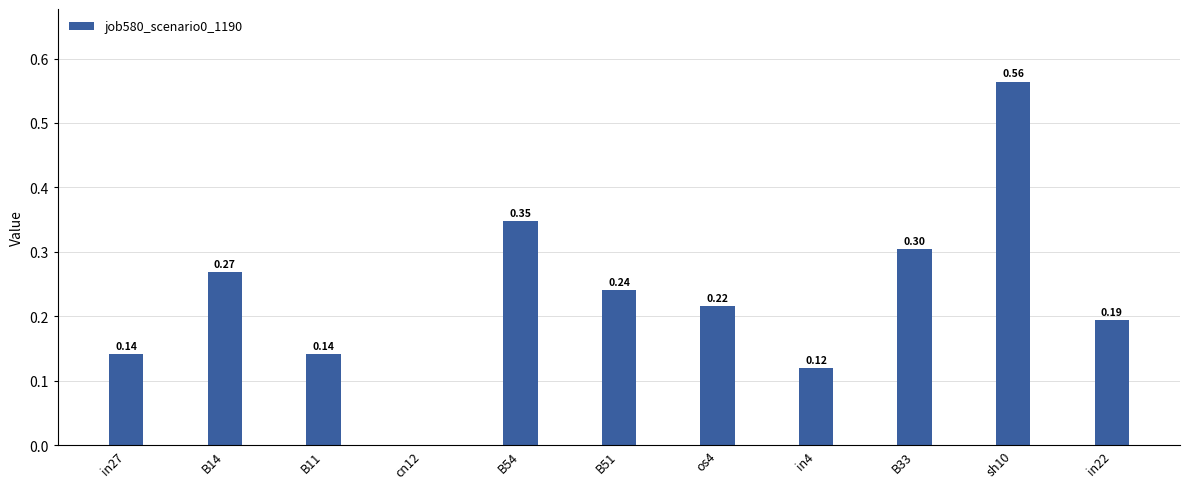

What is the change in value from os4 to B33?

+0.1